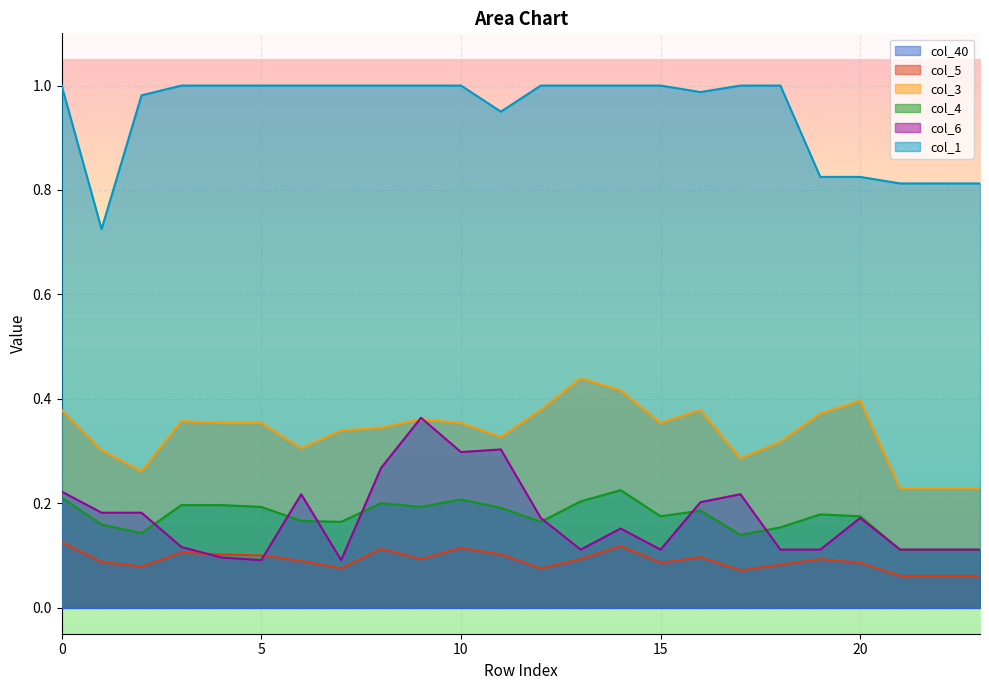

What is the value of the col_3 point at the 22nd from the left?

0.2